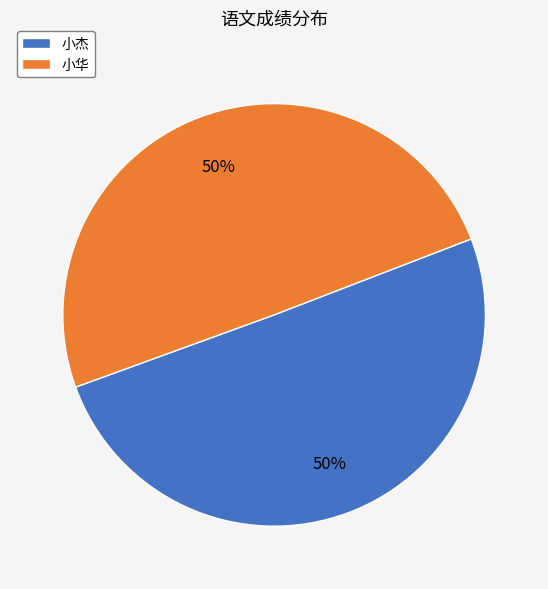

What is the ratio of the value at 小华 to the value at 小杰?

1.0